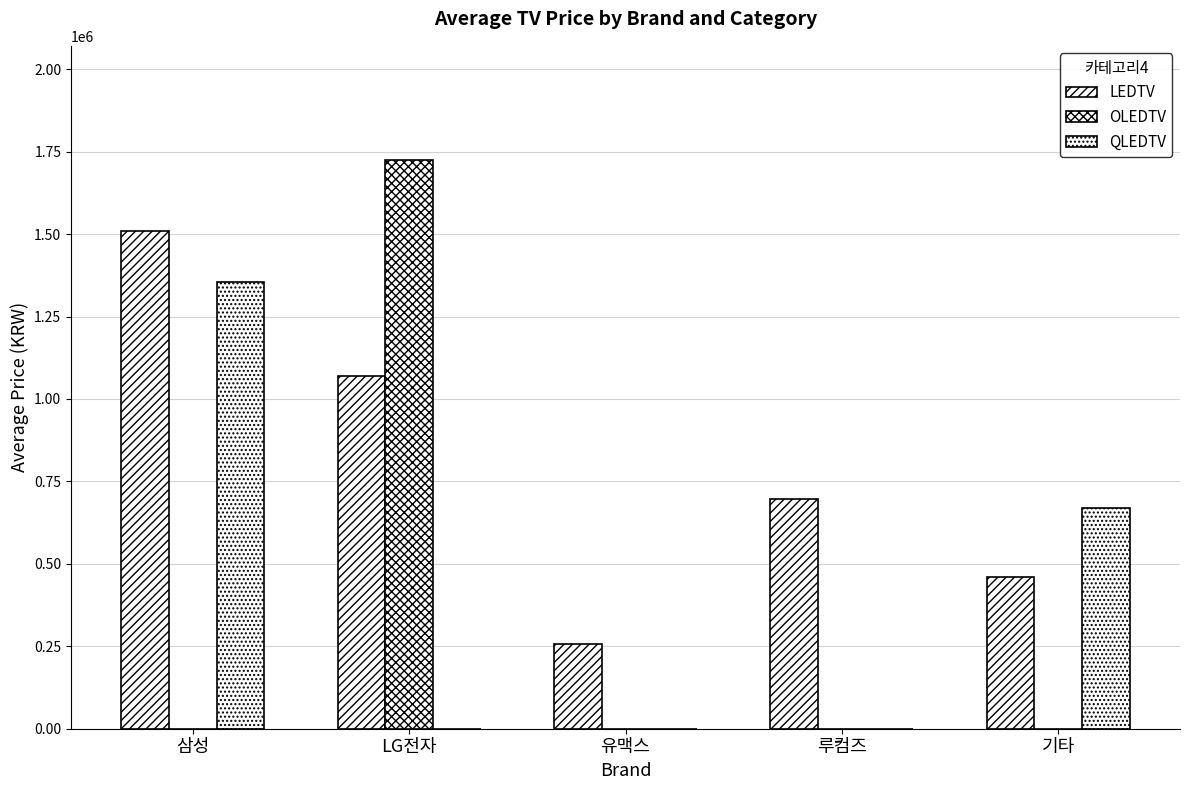

Is it true that OLEDTV equals 834409 at LG전자?

False